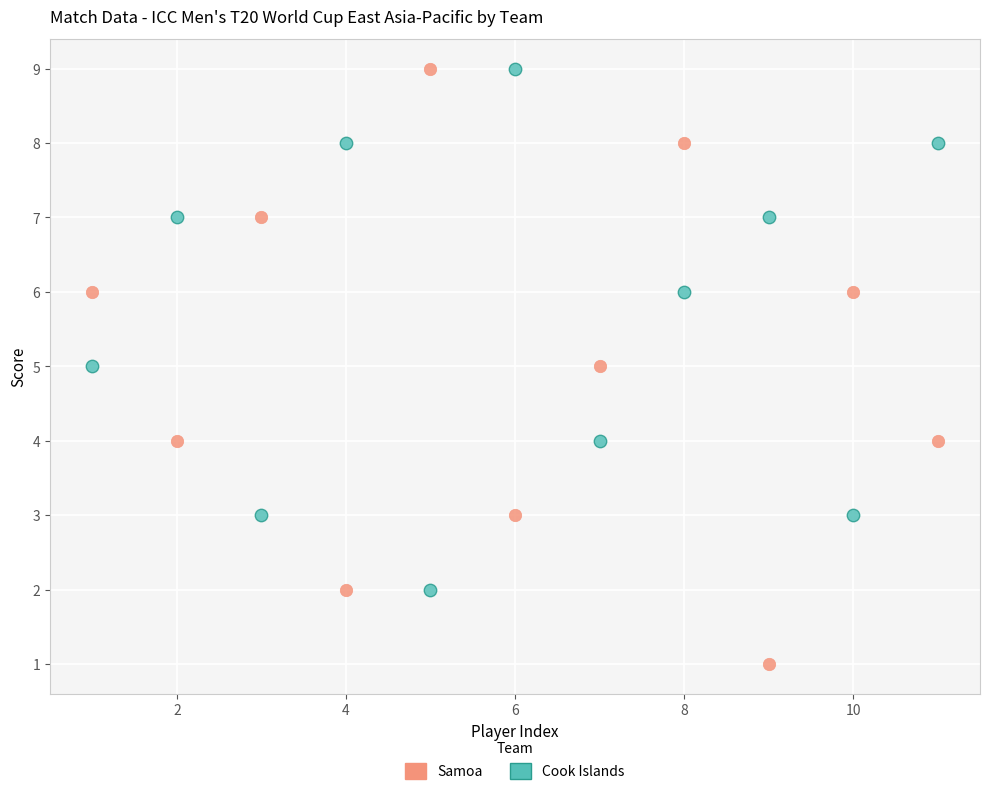

Across all data points, what is the range of X values (max minus min)?

10